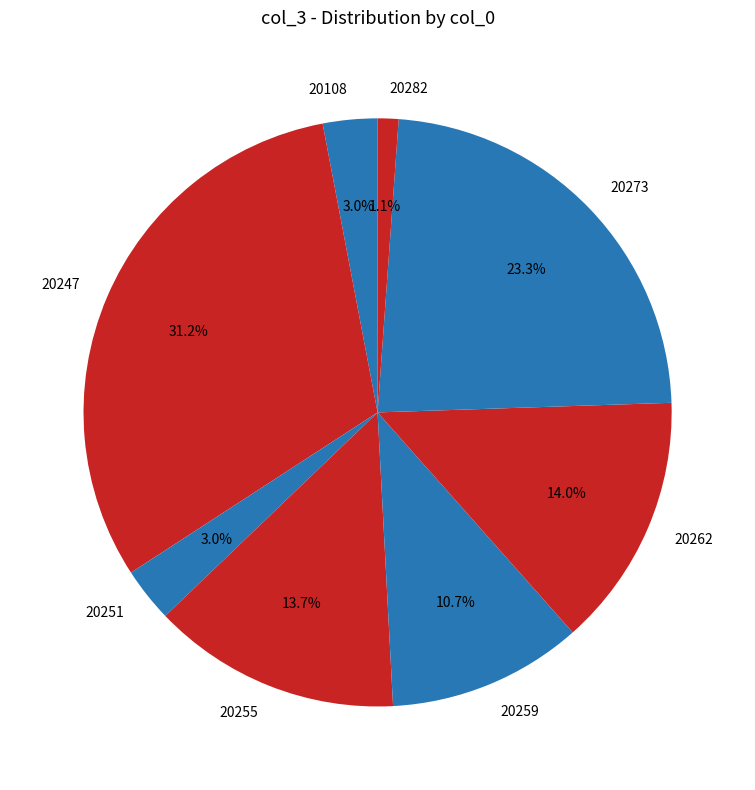

Combined, what portion of the pie is 20108 and 20273?

26.3%